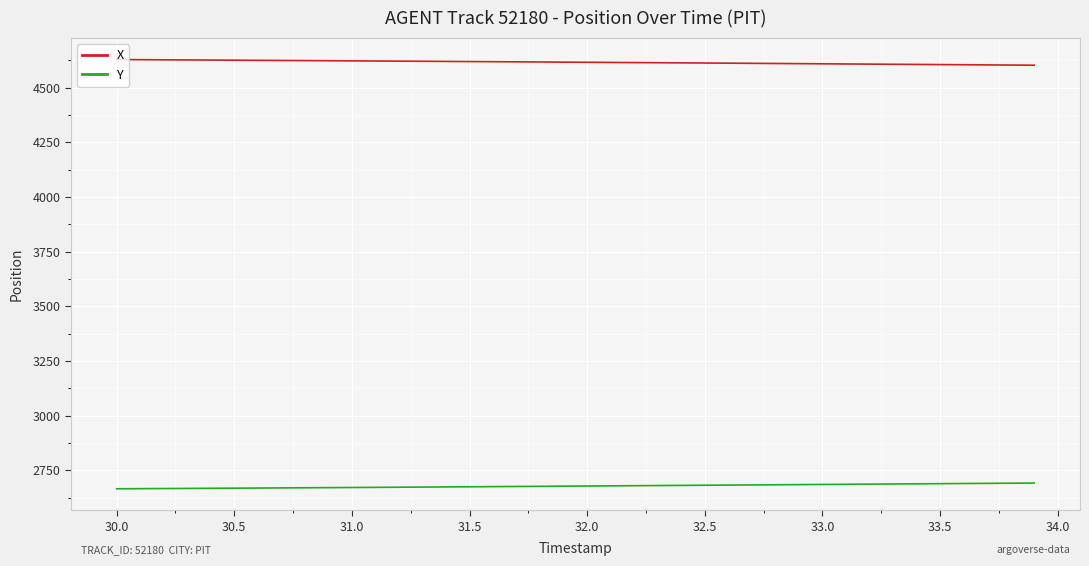

Does the chart display data point markers on the line(s)?

No